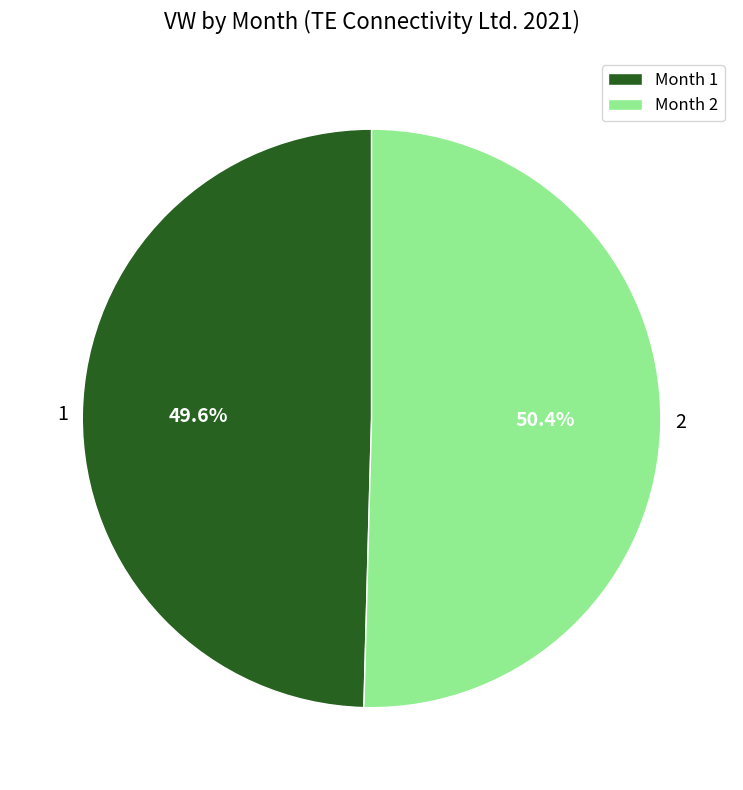

Rank the categories by value from lowest to highest.

Month 1, Month 2